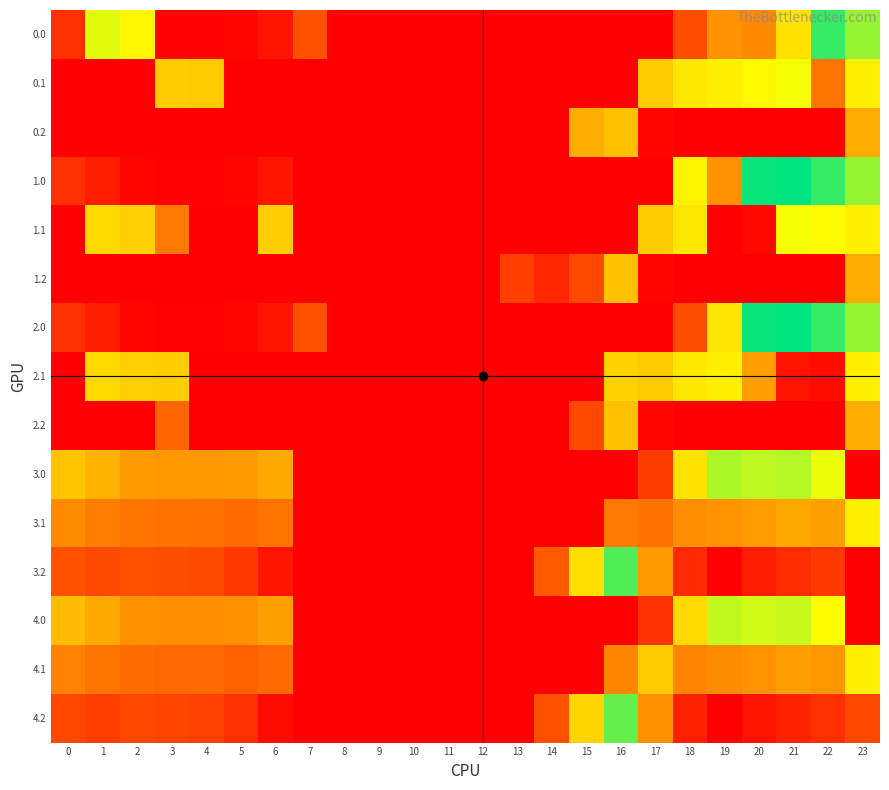

Reading right to left, transcribe all the data shown in this chart.

0.0: 23=511.3	22=592.3	21=379.0	20=229.9	19=244.5	18=129.6	17=0.0	16=0.0	15=0.0	14=0.0	13=0.0	12=0.0	11=0.0	10=0.0	9=0.0	8=0.0	7=136.4	6=35.0	5=10.8	4=4.9	3=4.4	2=410.3	1=449.5	0=82.0
0.1: 23=399.4	22=193.0	21=432.4	20=414.5	19=399.7	18=388.5	17=340.1	16=0.0	15=0.0	14=0.0	13=0.0	12=0.0	11=0.0	10=0.0	9=0.0	8=0.0	7=0.0	6=0.0	5=0.0	4=339.6	3=342.7	2=0.0	1=0.0	0=0.0
0.2: 23=287.5	22=0.0	21=0.0	20=0.0	19=0.0	18=0.0	17=9.5	16=321.2	15=291.2	14=0.0	13=0.0	12=0.0	11=0.0	10=0.0	9=0.0	8=0.0	7=0.0	6=0.0	5=0.0	4=0.0	3=0.0	2=0.0	1=0.0	0=0.0
1.0: 23=511.3	22=592.3	21=638.4	20=629.9	19=244.5	18=406.7	17=0.0	16=0.0	15=0.0	14=0.0	13=0.0	12=0.0	11=0.0	10=0.0	9=0.0	8=0.0	7=0.0	6=35.0	5=10.8	4=4.9	3=4.4	2=10.3	1=49.5	0=82.0
1.1: 23=399.4	22=419.9	21=432.4	20=14.5	19=0.0	18=388.5	17=340.1	16=0.0	15=0.0	14=0.0	13=0.0	12=0.0	11=0.0	10=0.0	9=0.0	8=0.0	7=0.0	6=345.2	5=0.0	4=0.0	3=200.8	2=347.9	1=361.1	0=0.0
1.2: 23=287.5	22=0.0	21=0.0	20=0.0	19=0.0	18=0.0	17=9.5	16=321.2	15=122.2	14=64.7	13=104.4	12=0.0	11=0.0	10=0.0	9=0.0	8=0.0	7=0.0	6=0.0	5=0.0	4=0.0	3=0.0	2=0.0	1=0.0	0=0.0
2.0: 23=511.3	22=592.3	21=638.4	20=629.9	19=385.2	18=129.6	17=0.0	16=0.0	15=0.0	14=0.0	13=0.0	12=0.0	11=0.0	10=0.0	9=0.0	8=0.0	7=136.4	6=35.0	5=10.8	4=4.9	3=4.4	2=10.3	1=49.5	0=82.0
2.1: 23=399.4	22=19.9	21=32.4	20=264.5	19=399.7	18=388.5	17=340.1	16=353.7	15=0.0	14=0.0	13=0.0	12=0.0	11=0.0	10=0.0	9=0.0	8=0.0	7=0.0	6=0.0	5=0.0	4=0.0	3=342.7	2=347.9	1=361.1	0=0.0
2.2: 23=287.5	22=0.0	21=0.0	20=0.0	19=0.0	18=0.0	17=9.5	16=321.2	15=122.2	14=0.0	13=0.0	12=0.0	11=0.0	10=0.0	9=0.0	8=0.0	7=0.0	6=0.0	5=0.0	4=0.0	3=169.1	2=0.0	1=0.0	0=0.0
3.0: 23=0.0	22=441.3	21=487.4	20=478.9	19=493.5	18=378.6	17=99.3	16=0.0	15=0.0	14=0.0	13=0.0	12=0.0	11=0.0	10=0.0	9=0.0	8=0.0	7=0.0	6=284.0	5=259.8	4=253.9	3=253.4	2=259.3	1=298.5	0=331.0
3.1: 23=398.7	22=268.9	21=281.4	20=263.5	19=248.7	18=237.5	17=189.1	16=202.7	15=0.0	14=0.0	13=0.0	12=0.0	11=0.0	10=0.0	9=0.0	8=0.0	7=0.0	6=194.2	5=178.5	4=188.6	3=191.7	2=196.9	1=210.1	0=233.6
3.2: 23=0.0	22=96.4	21=75.4	20=48.2	19=0.1	18=72.1	17=258.5	16=570.2	15=371.2	14=150.9	13=0.0	12=0.0	11=0.0	10=0.0	9=0.0	8=0.0	7=0.0	6=36.1	5=97.1	4=123.4	3=130.0	2=134.5	1=121.7	0=136.1
4.0: 23=0.0	22=425.3	21=471.4	20=462.9	19=477.5	18=362.6	17=83.3	16=0.0	15=0.0	14=0.0	13=0.0	12=0.0	11=0.0	10=0.0	9=0.0	8=0.0	7=0.0	6=268.0	5=243.8	4=237.9	3=237.4	2=243.3	1=282.5	0=315.0
4.1: 23=399.4	22=252.9	21=265.4	20=247.5	19=232.7	18=221.5	17=340.1	16=226.3	15=0.0	14=0.0	13=0.0	12=0.0	11=0.0	10=0.0	9=0.0	8=0.0	7=0.0	6=178.2	5=162.5	4=172.6	3=175.7	2=180.9	1=194.1	0=217.6
4.2: 23=118.8	22=80.4	21=59.4	20=32.2	19=0.0	18=56.1	17=242.5	16=554.2	15=355.2	14=134.9	13=0.0	12=0.0	11=0.0	10=0.0	9=0.0	8=0.0	7=0.0	6=20.1	5=81.1	4=107.4	3=114.0	2=118.5	1=105.7	0=120.1